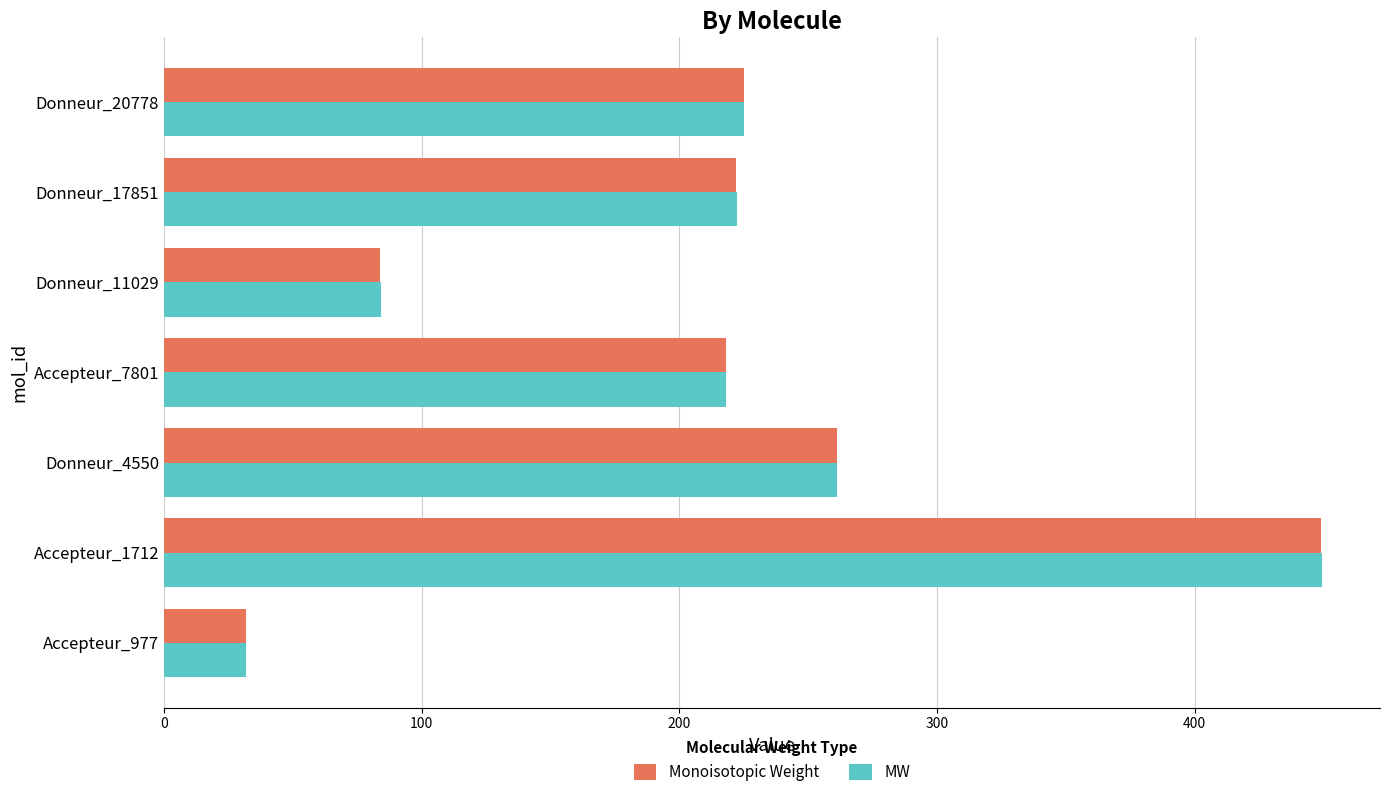

True or false: MW has a value of 48.4 at Donneur_11029.

False